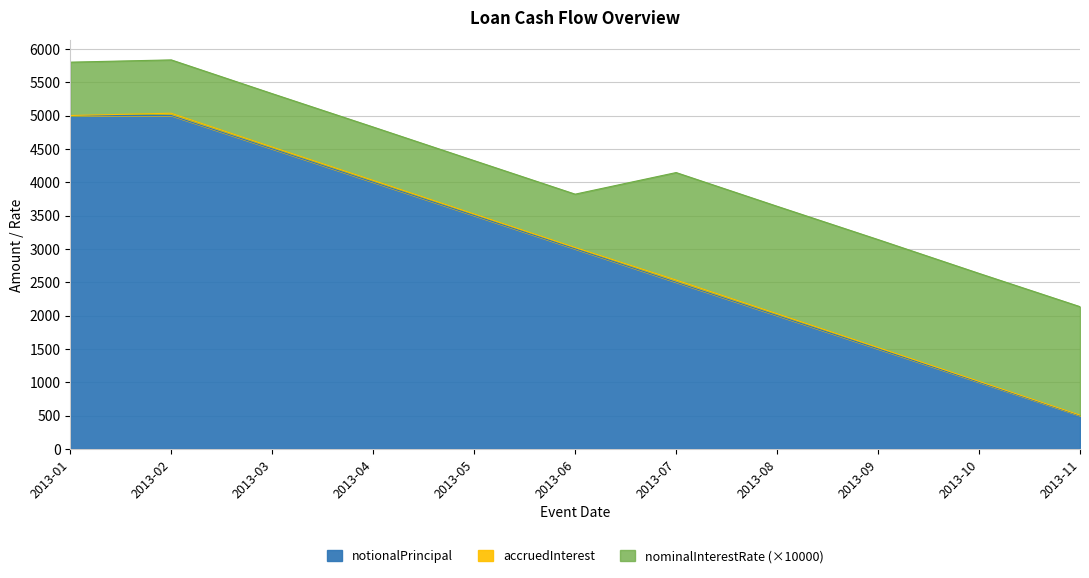

The value of nominalInterestRate at 2013-11 is 0.1. True or false?

False